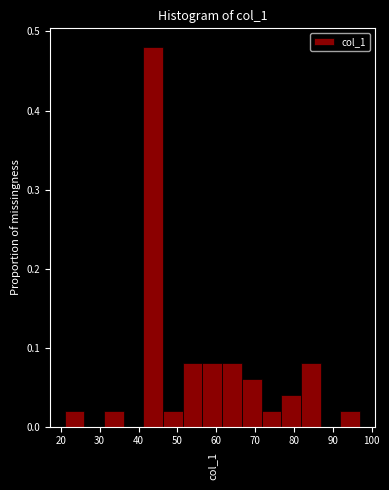

Reading left to right, transcribe this chart: for each bar, give the range it covers on the x-axis and its height. Neither the bar edges nor the heights are printed on the chart, so give them approximately, as read against the axes.

21 to 26: 0.02
26 to 31: 0
31 to 36: 0.02
36 to 41: 0
41 to 46: 0.48
46 to 51: 0.02
51 to 56: 0.08
56 to 62: 0.08
62 to 67: 0.08
67 to 72: 0.06
72 to 77: 0.02
77 to 82: 0.04
82 to 87: 0.08
87 to 92: 0
92 to 97: 0.02